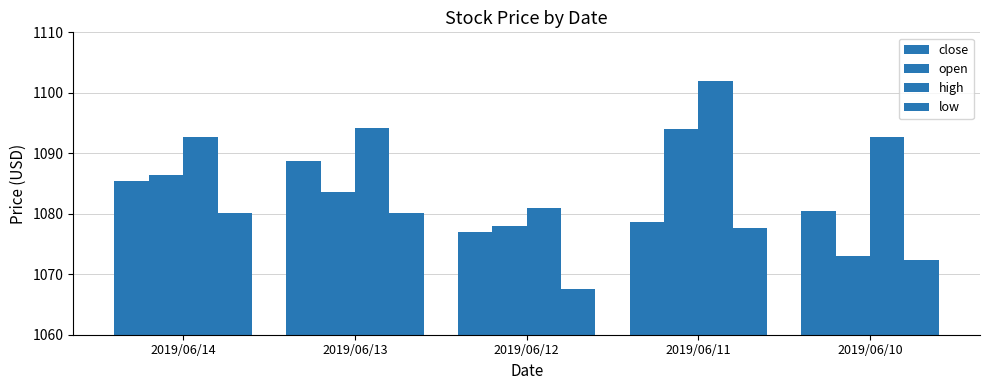

True or false: close has a value of 643.1 at 2019/06/12.

False